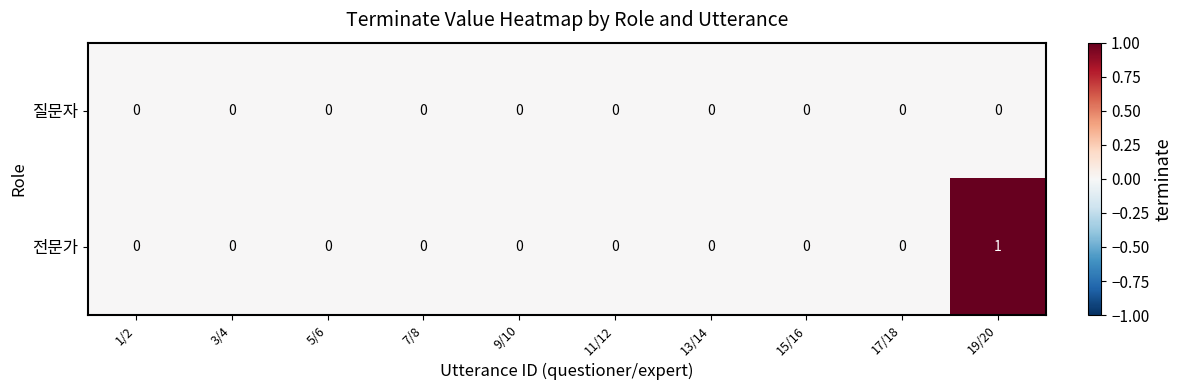

List the series in order of their peak value, highest first.

전문가, 질문자